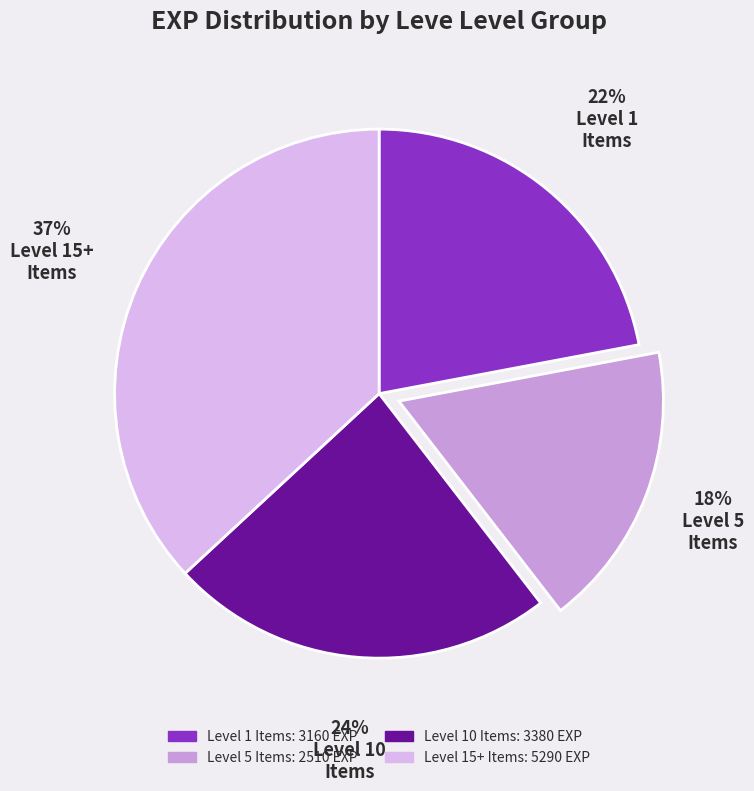

Is there any slice that represents more than half of the pie?

No